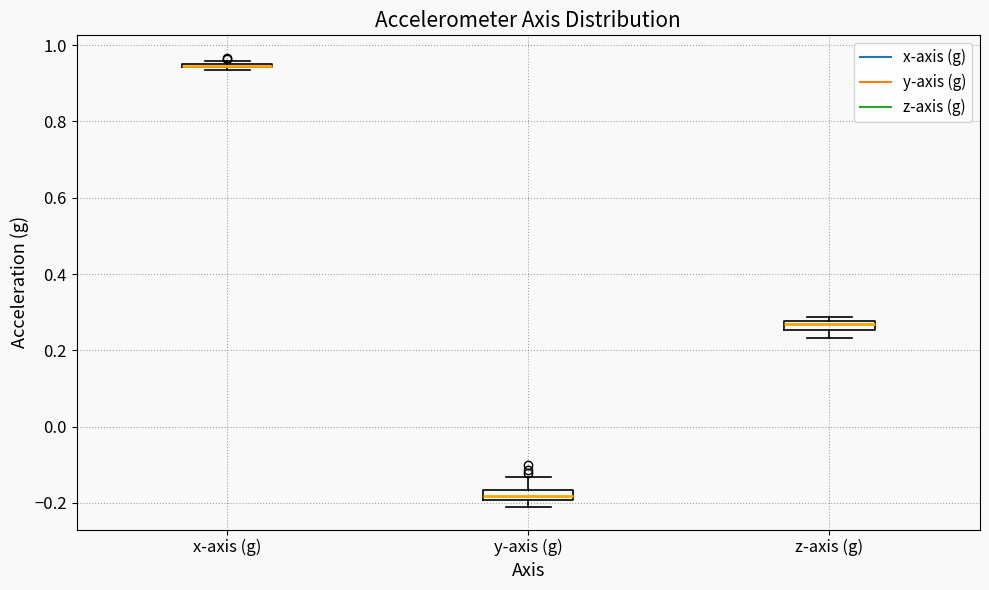

Where is the lower edge of the box for z-axis (g) on the y-axis? The values are not printed on the chart, so give them approximately, as read against the axis.

0.26